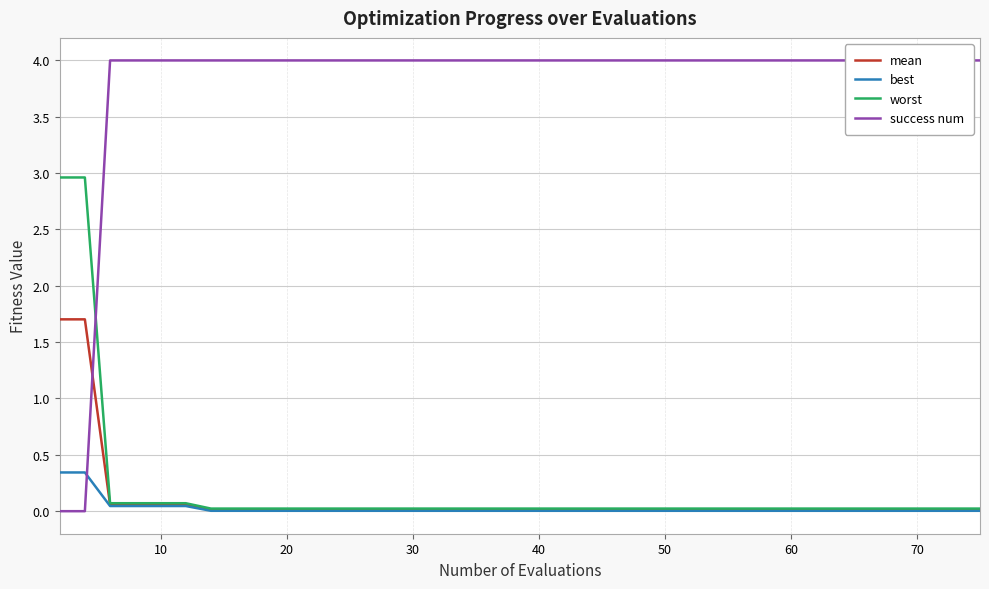

What is the highest value of the worst series?

3.0